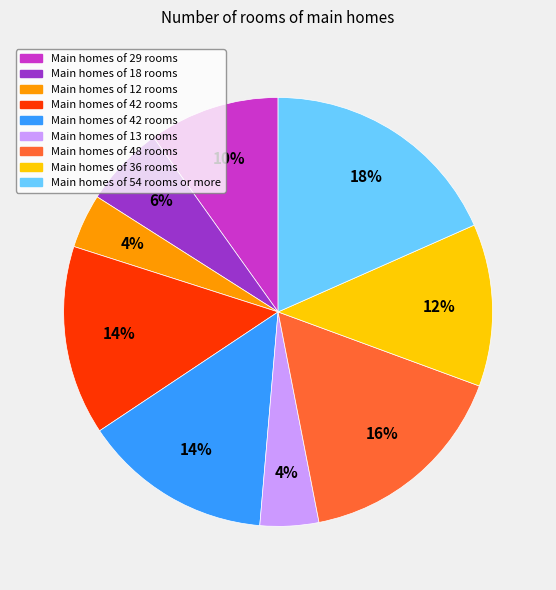

How many segments does this pie chart have?

9